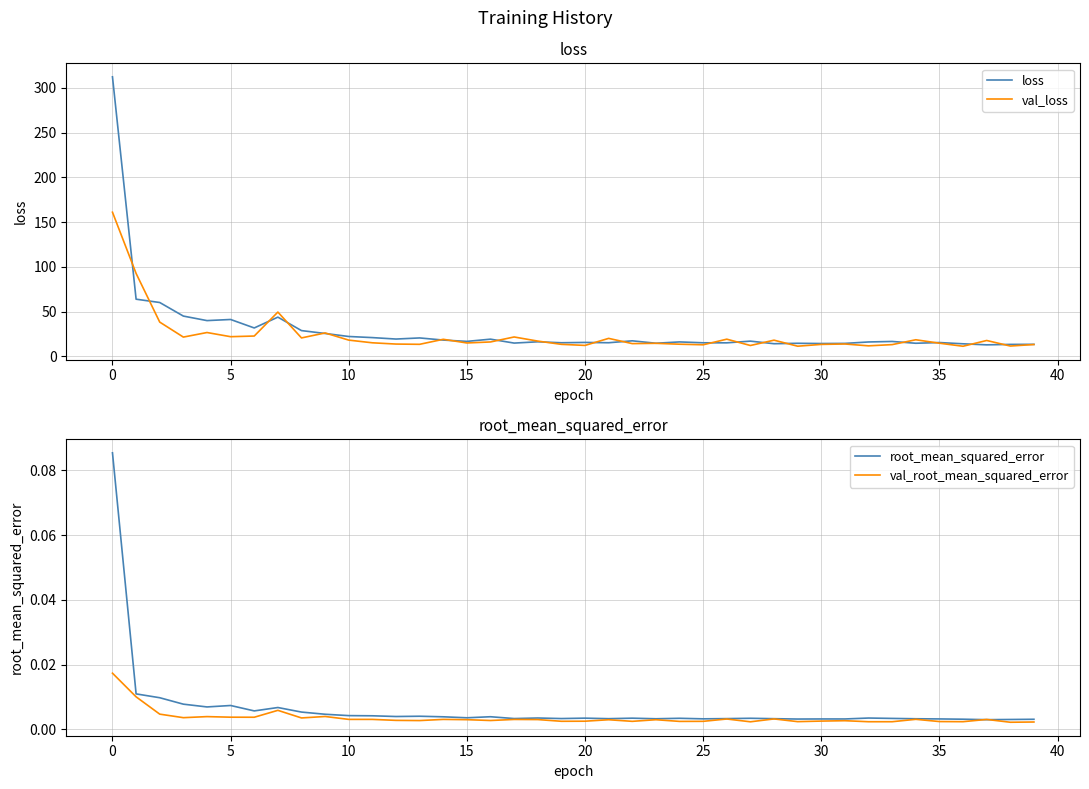

What is the minimum value for val_loss?

11.3